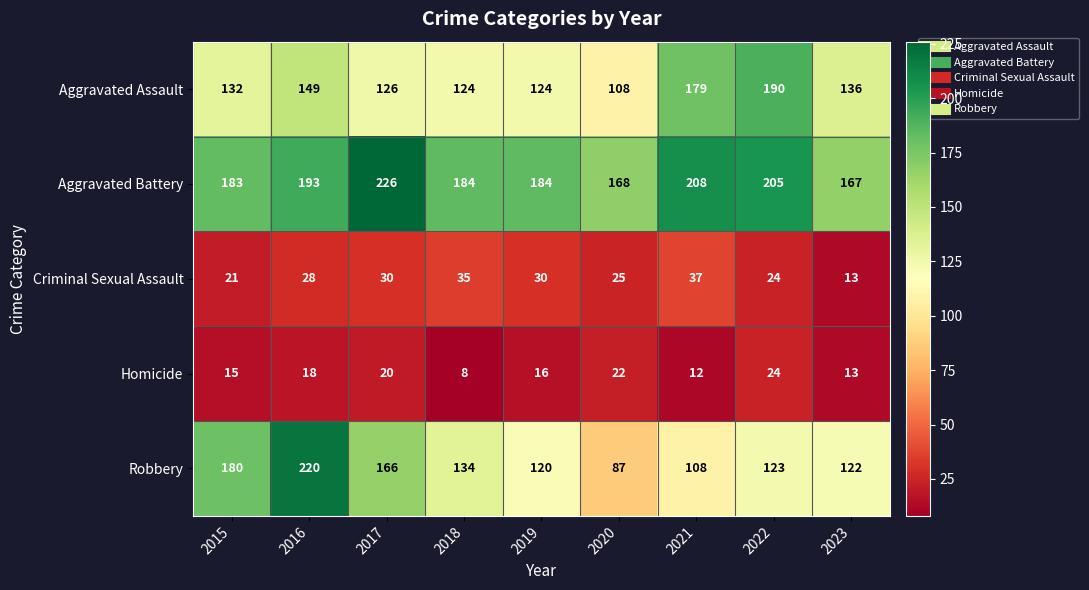

What is the sum of all Robbery values?

1260